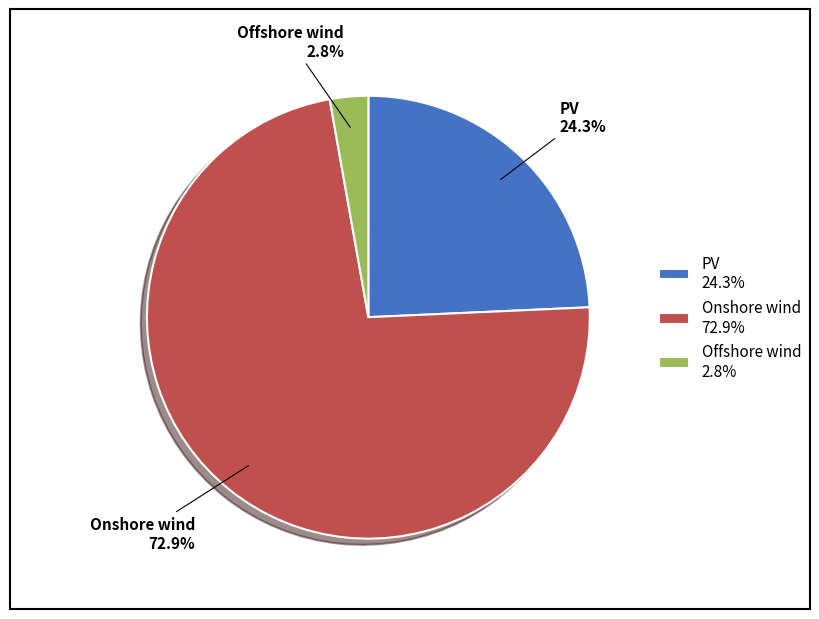

Which slice is the largest?

Onshore wind